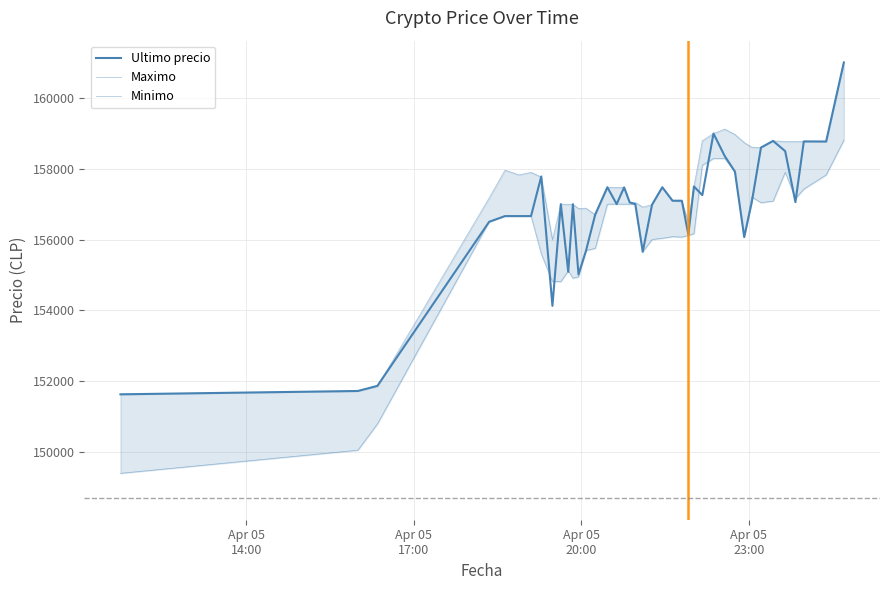

What is the smallest value displayed?

149404